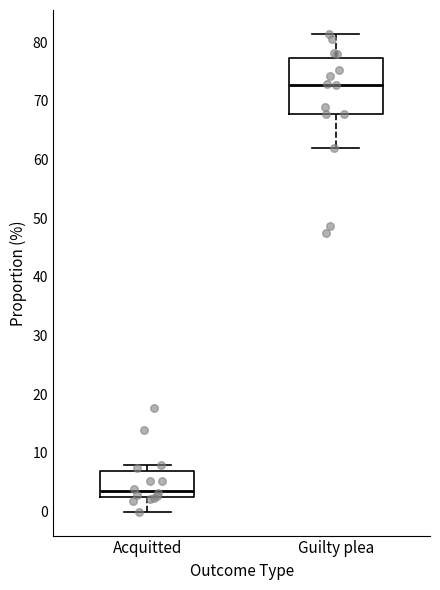

Reading left to right, transcribe this box plot: for each box, give where its median line is, the range the box spans, and where its two whiskers end, as read against the y-axis. The values are not printed on the chart, so give them approximately, as read against the axis.

Acquitted: median 4, box 2 to 7, whiskers 0 to 8
Guilty plea: median 73, box 68 to 77, whiskers 62 to 81